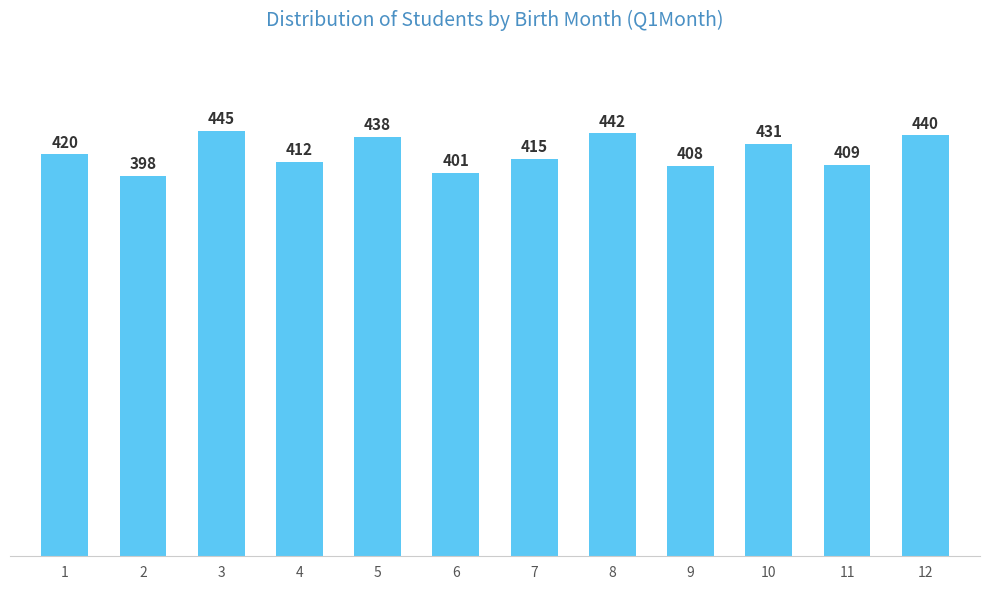

Reading left to right, list all the values displayed in this chart.

1=420	2=398	3=445	4=412	5=438	6=401	7=415	8=442	9=408	10=431	11=409	12=440